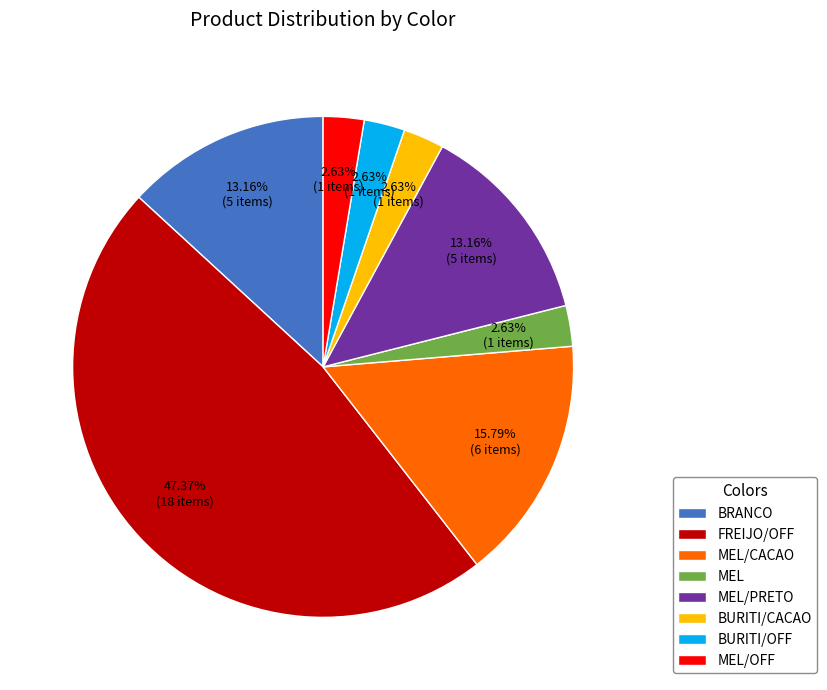

Approximately how many times larger is the value at MEL/PRETO compared to BRANCO?

1.0